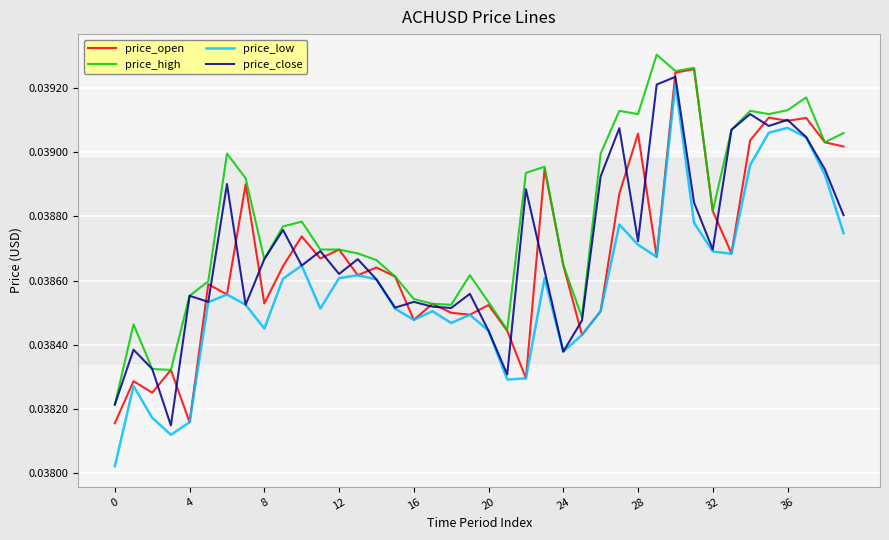

How many lines are shown in the chart?

4